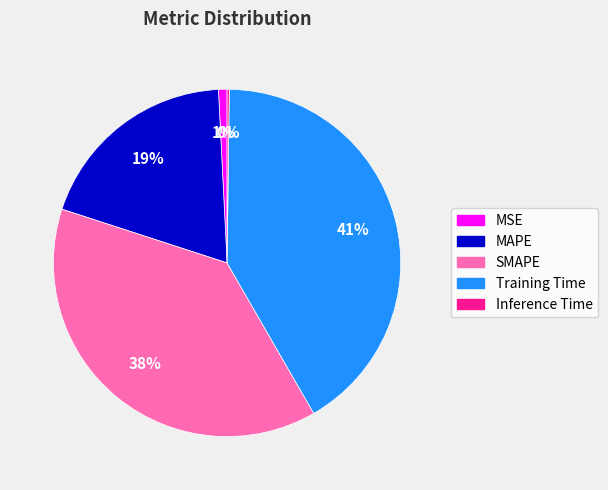

True or false: Training Time accounts for 28% of the total.

False